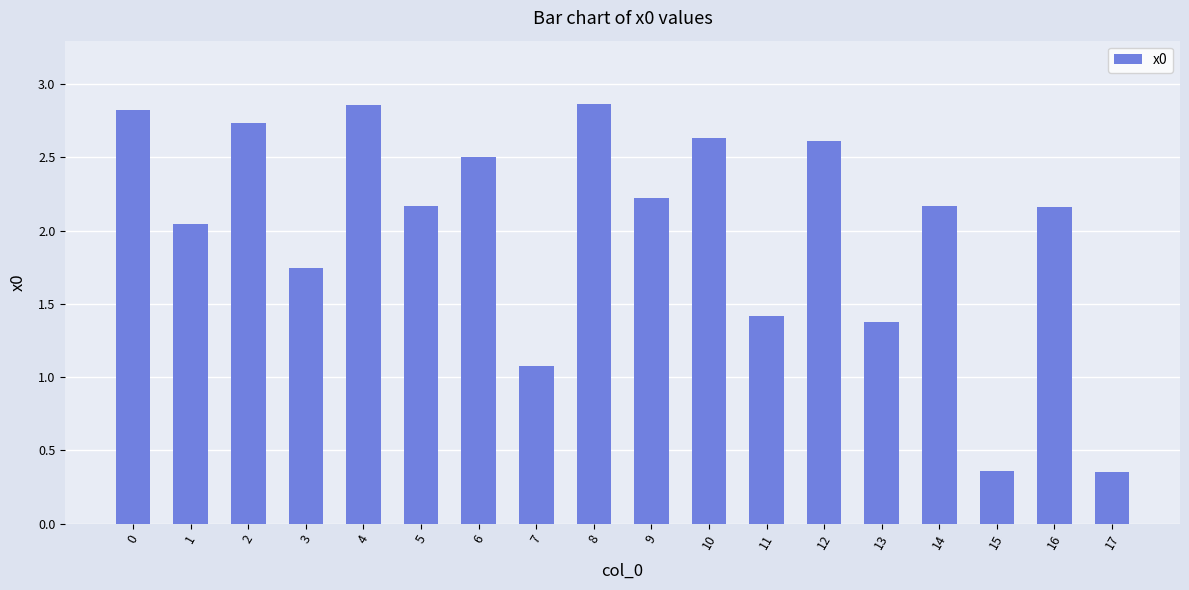

Where is the data nearest to the value 1?

7